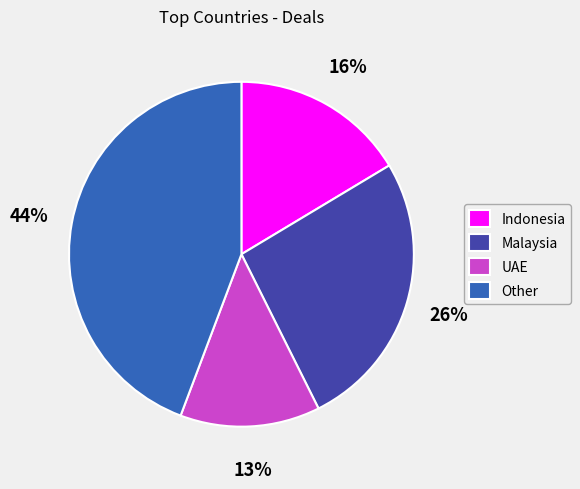

How many segments does this pie chart have?

4